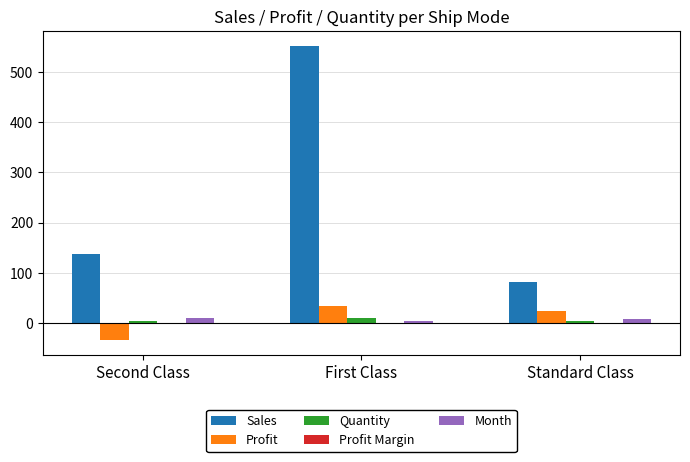

Which series has the largest total across all categories?

Sales